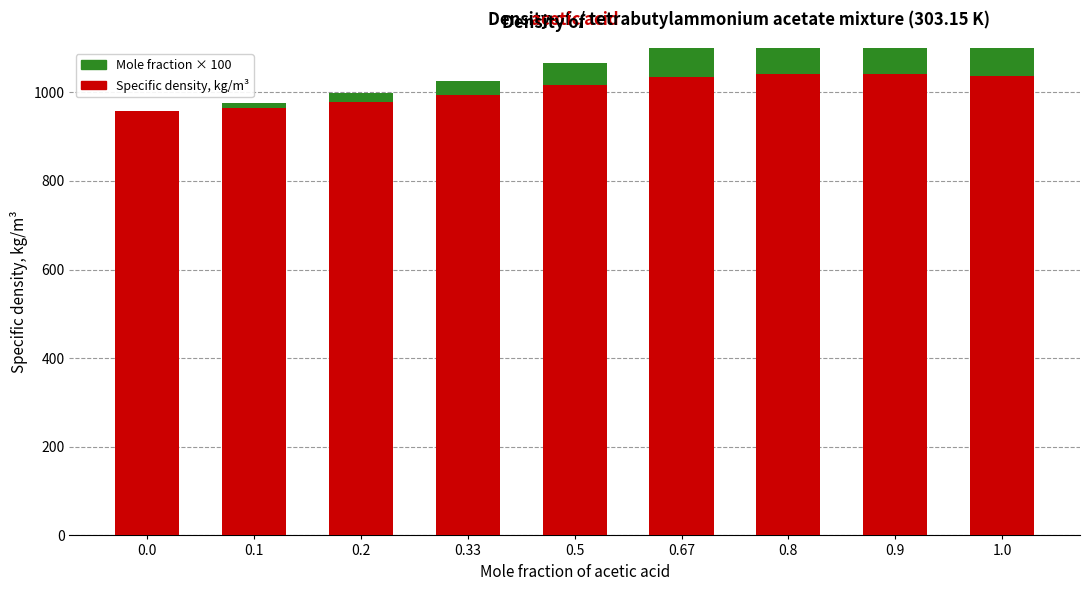

What are all the series names shown in the legend?

Specific density, kg/m³, Mole fraction × 100